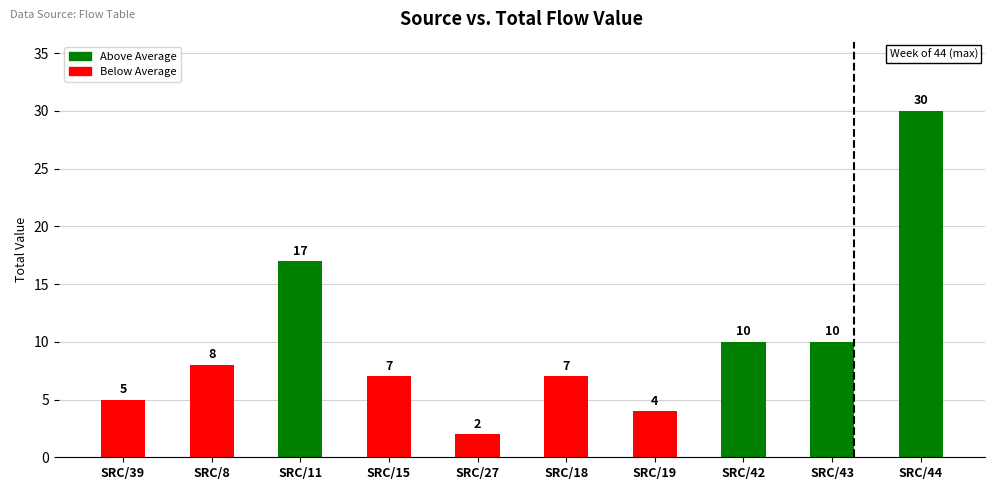

What is the difference between the second highest and second lowest values?

13